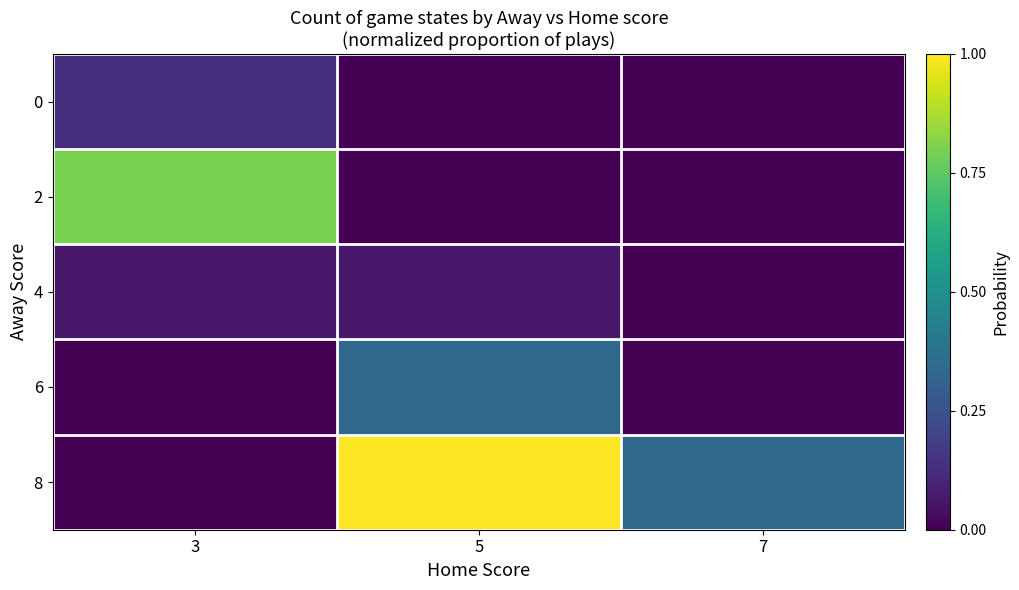

What is the greatest value displayed?

1.0